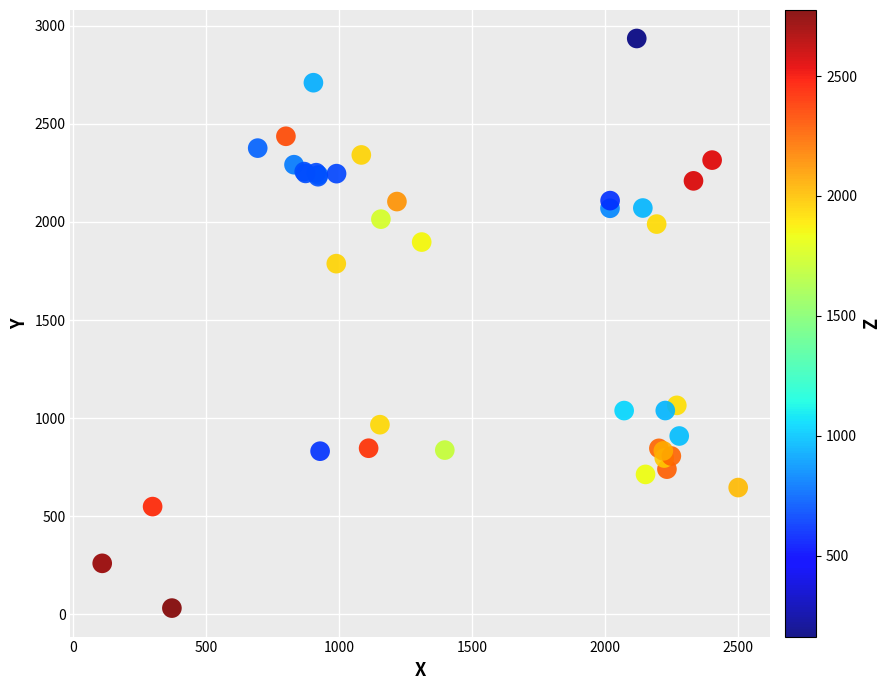

What Y value in the scatter plot is closest to 1483?

1787.3